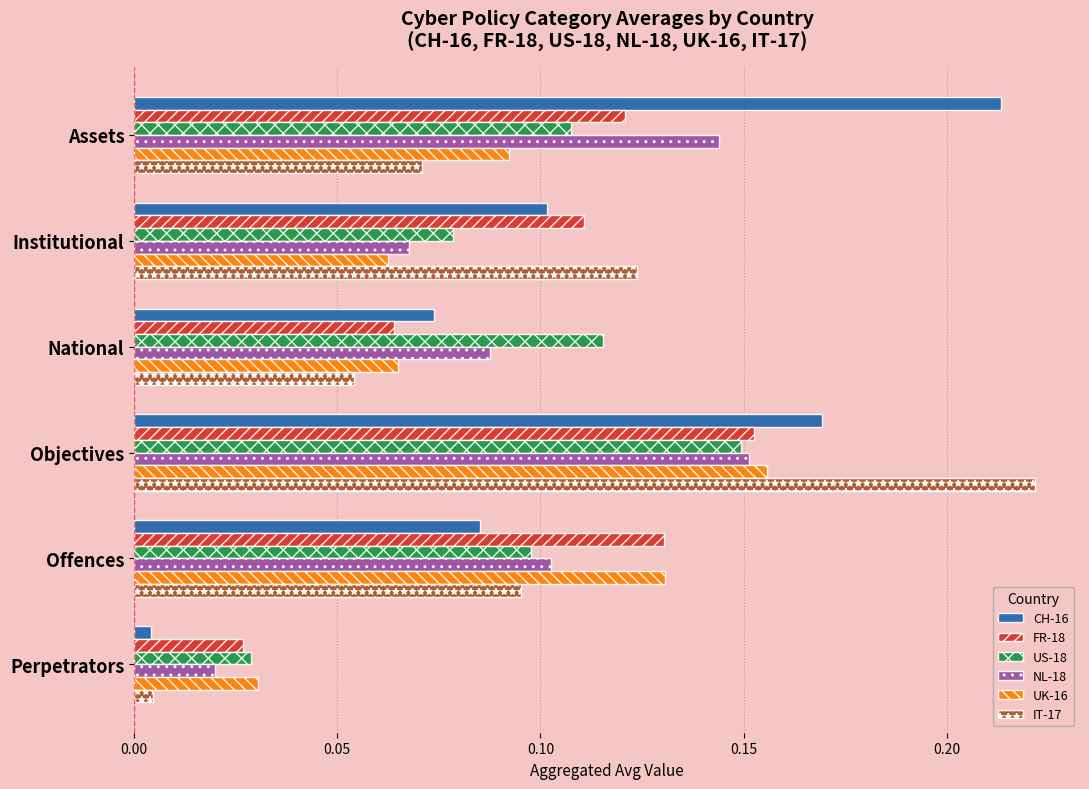

The UK-16 series shows 0.1 at Offences. True or false?

True